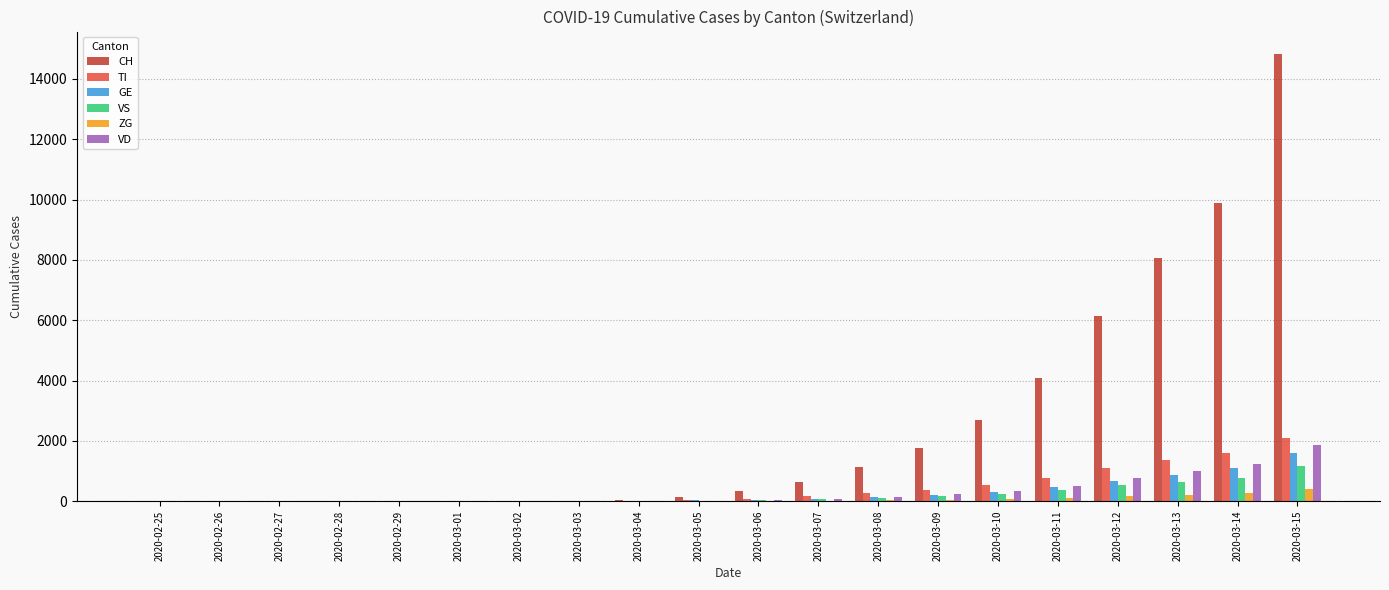

Does the chart contain stacked bars?

No